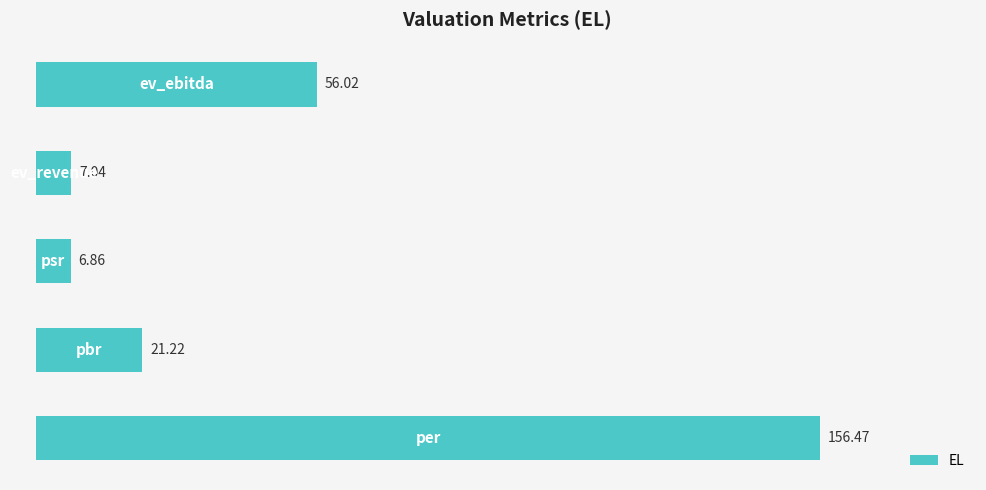

What is the difference between the maximum and minimum values?

149.6